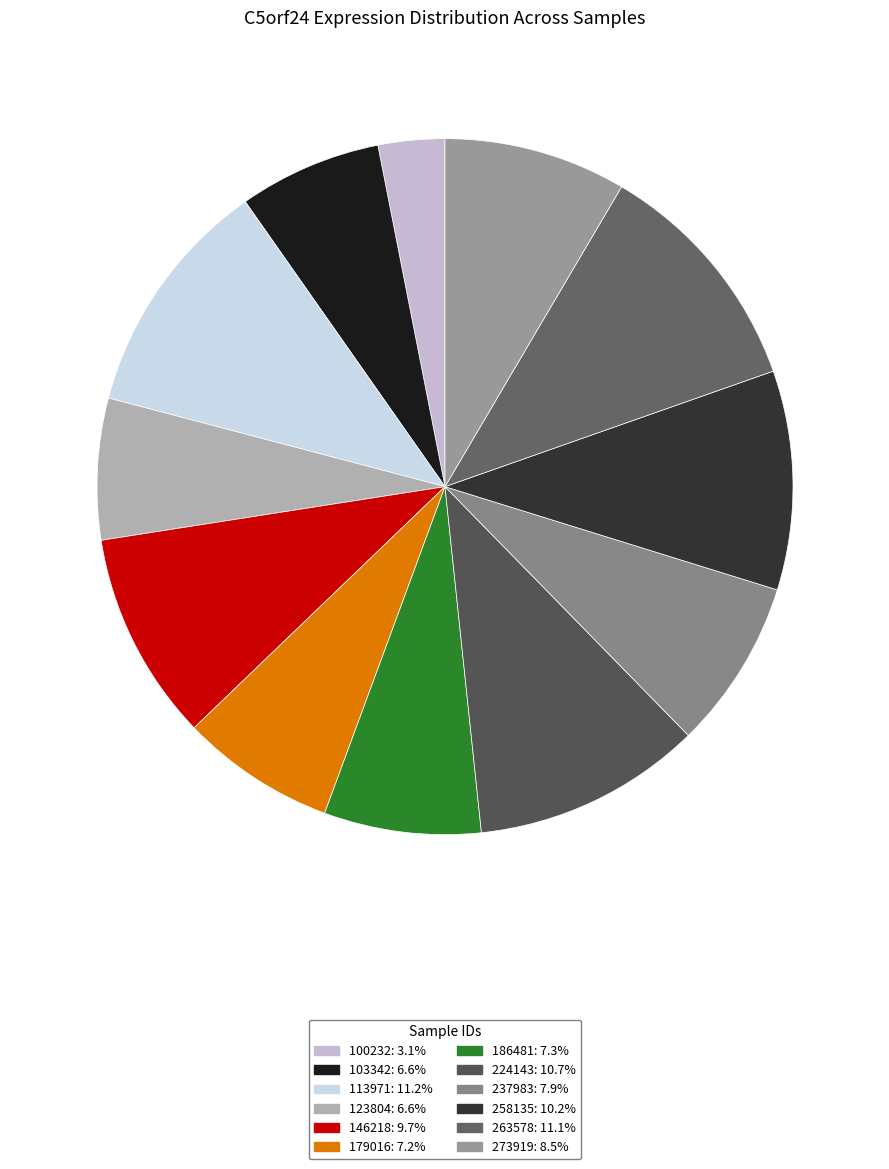

To the nearest percent, what percentage of the pie is 263578?

11%